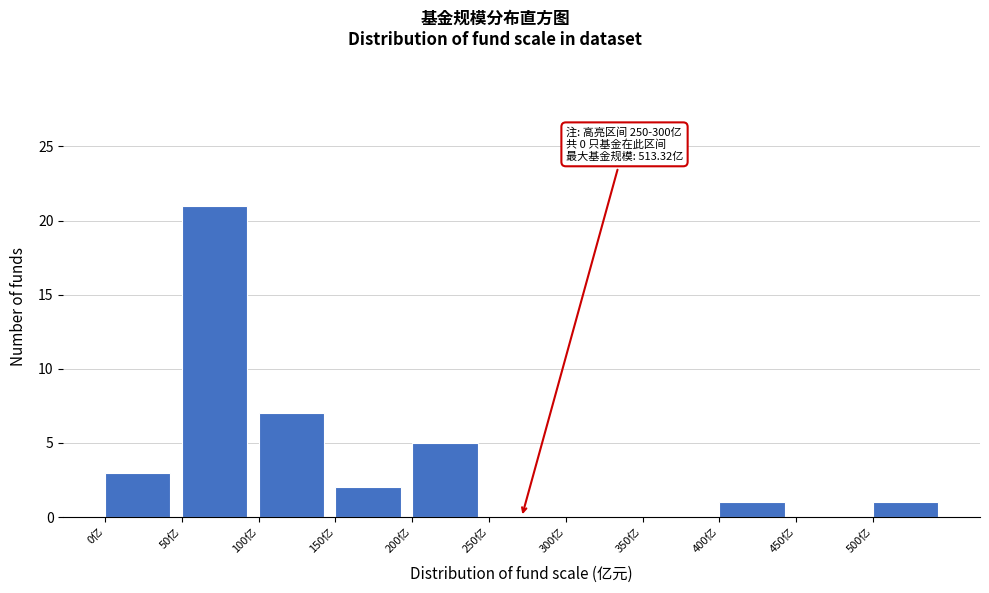

Which range on the x-axis has the tallest bar?

50 to 100